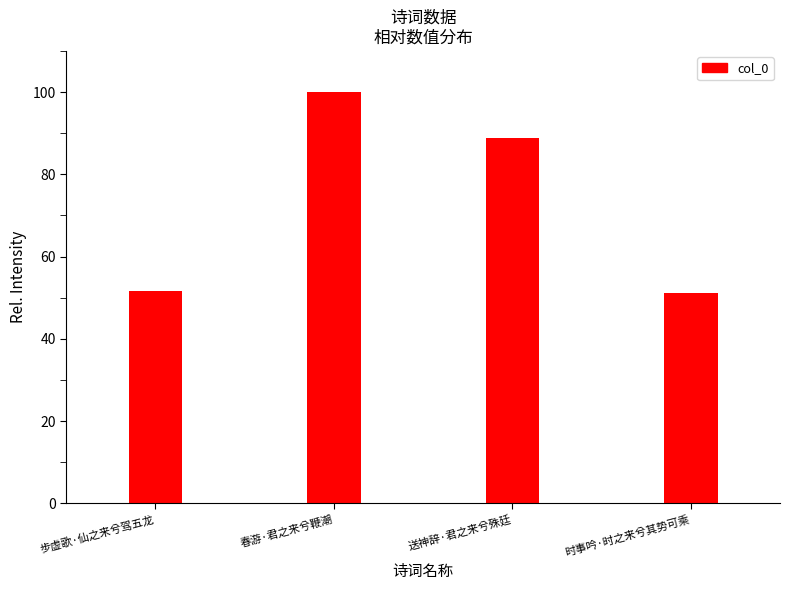

What is the ratio of the value at 步虚歌·仙之来兮驾五龙 to the value at 春游·君之来兮鞭潮?

0.5